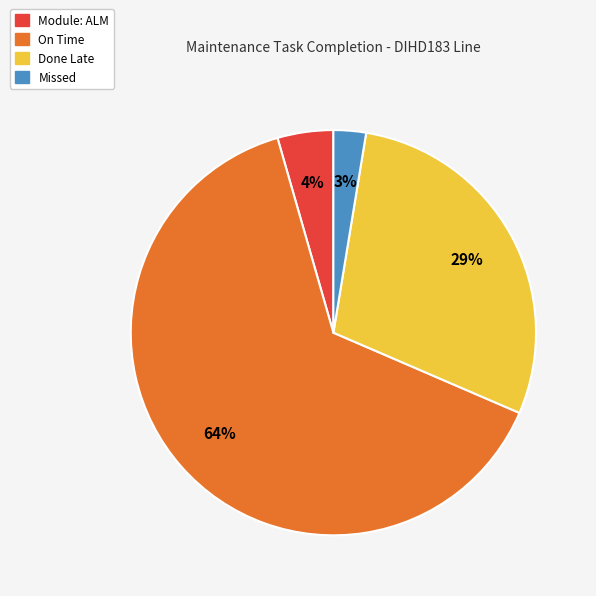

Is the sum of Done Late and Module: ALM greater than half?

No